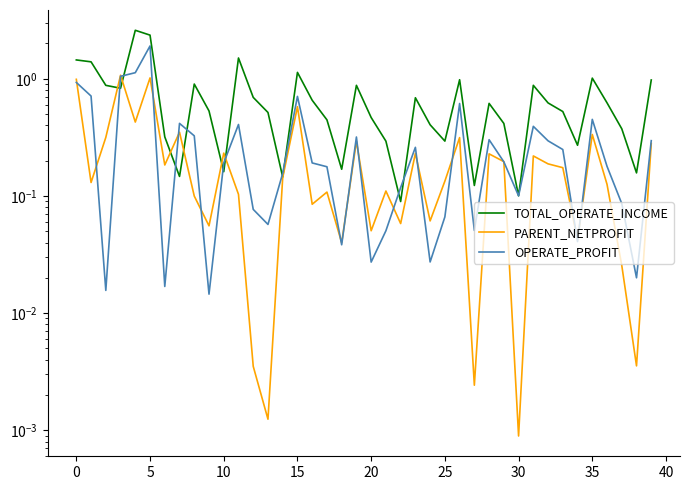

What are all the series names shown in the legend?

TOTAL_OPERATE_INCOME, PARENT_NETPROFIT, OPERATE_PROFIT